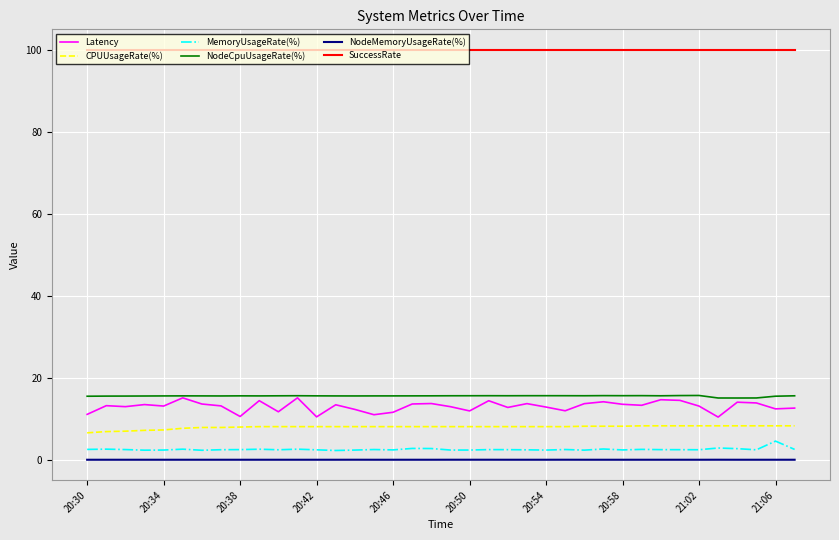

What is the minimum value for MemoryUsageRate(%)?

2.3